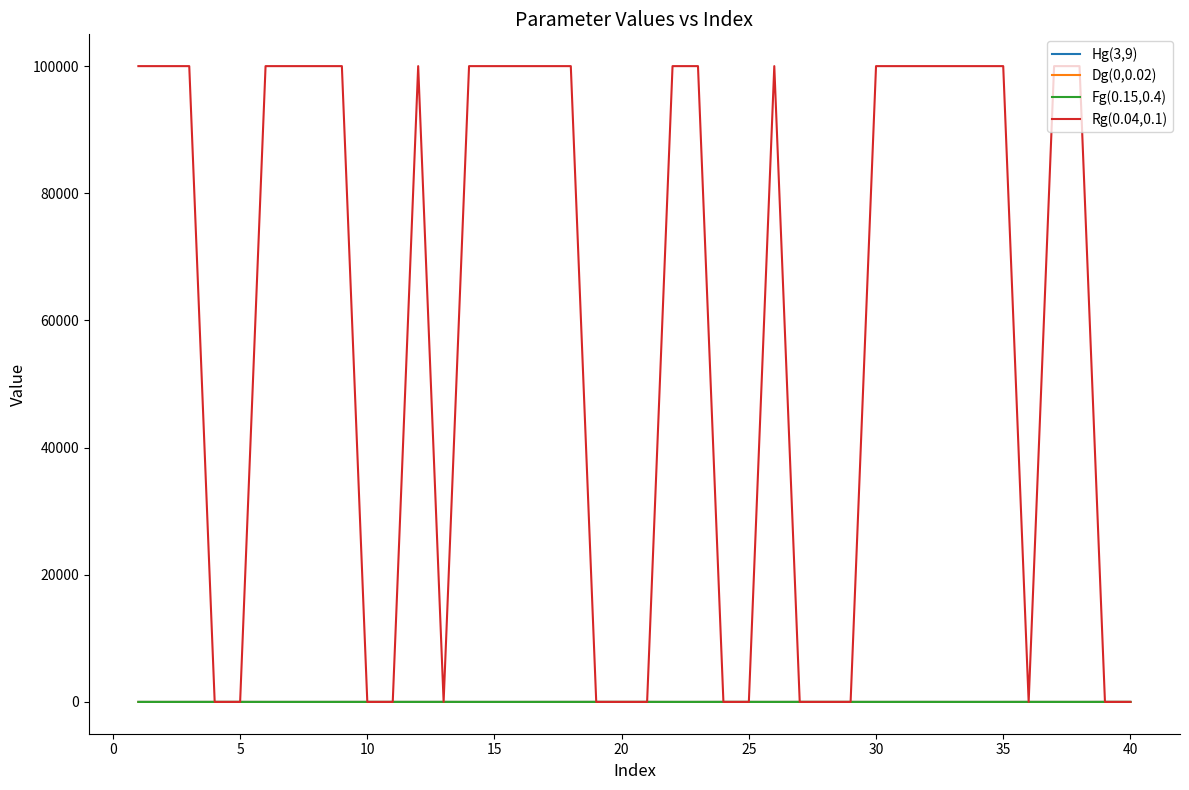

What is the maximum value shown in the chart?

100000.0